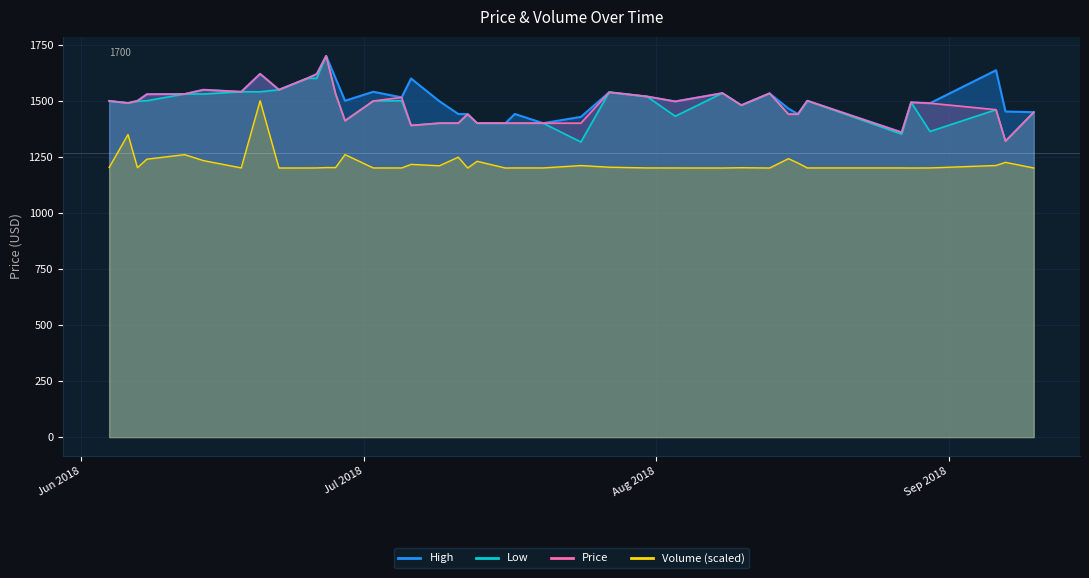

The value of Low at 2018-06-14 is 1530.0. True or false?

True